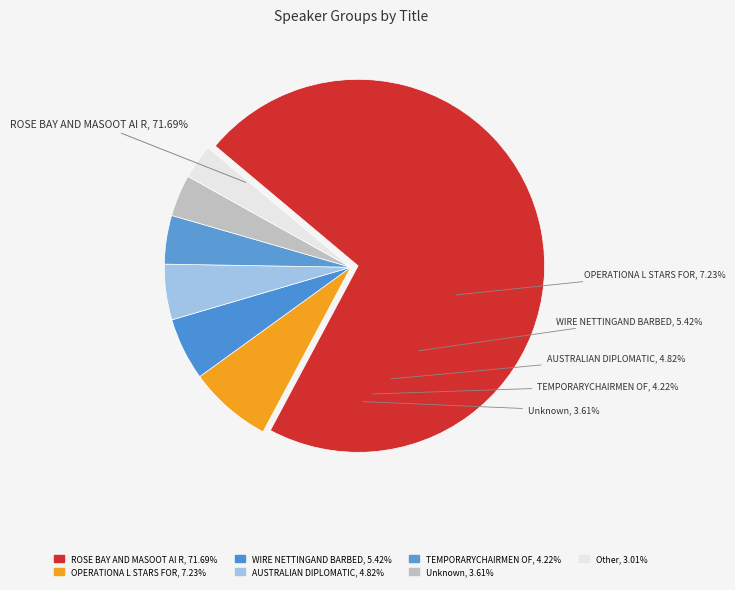

Is it true that ROSE BAY AND MASOOT AI R is 72% of the pie?

True